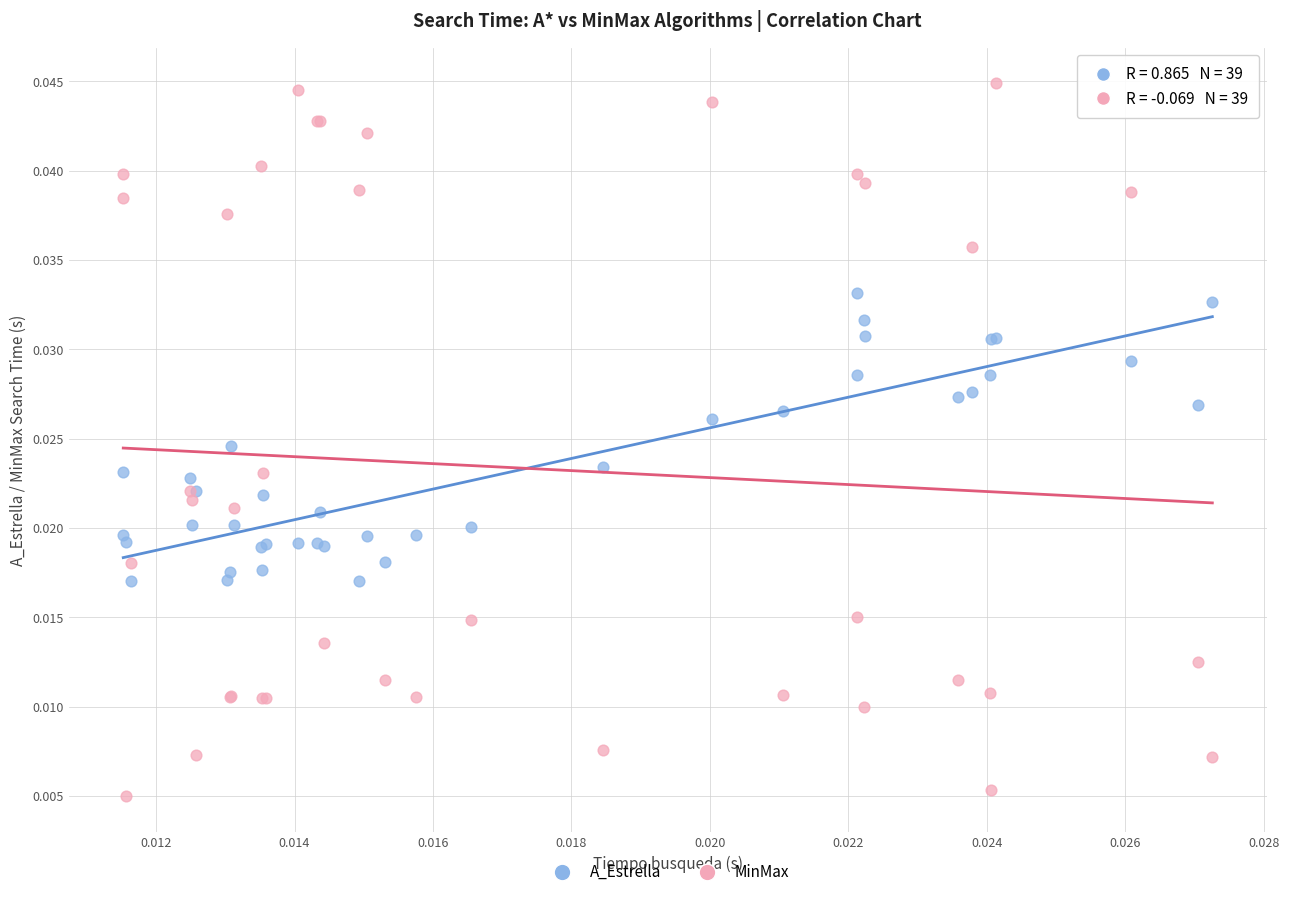

Which series contains the highest Y value?

MinMax